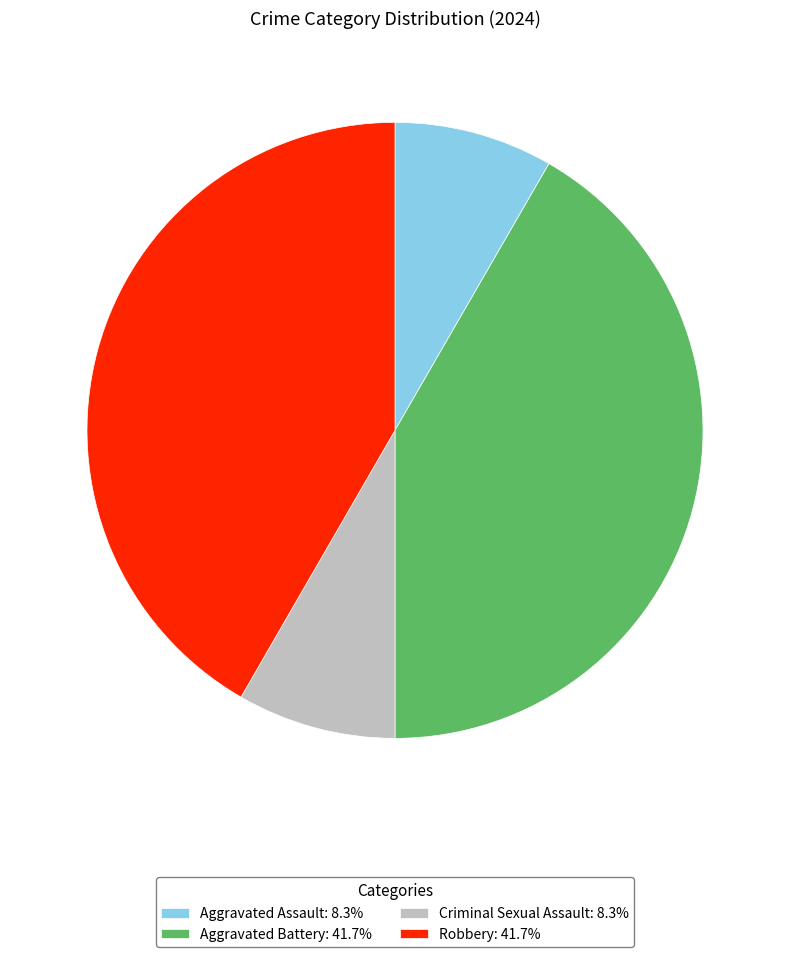

Does Robbery: 41.7% represent more than half of the total?

No